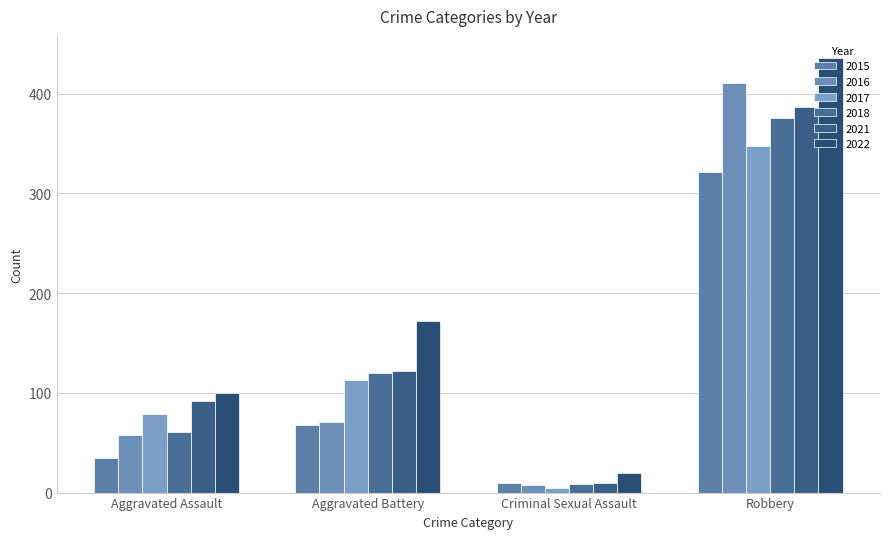

Count the number of data series in this chart.

6